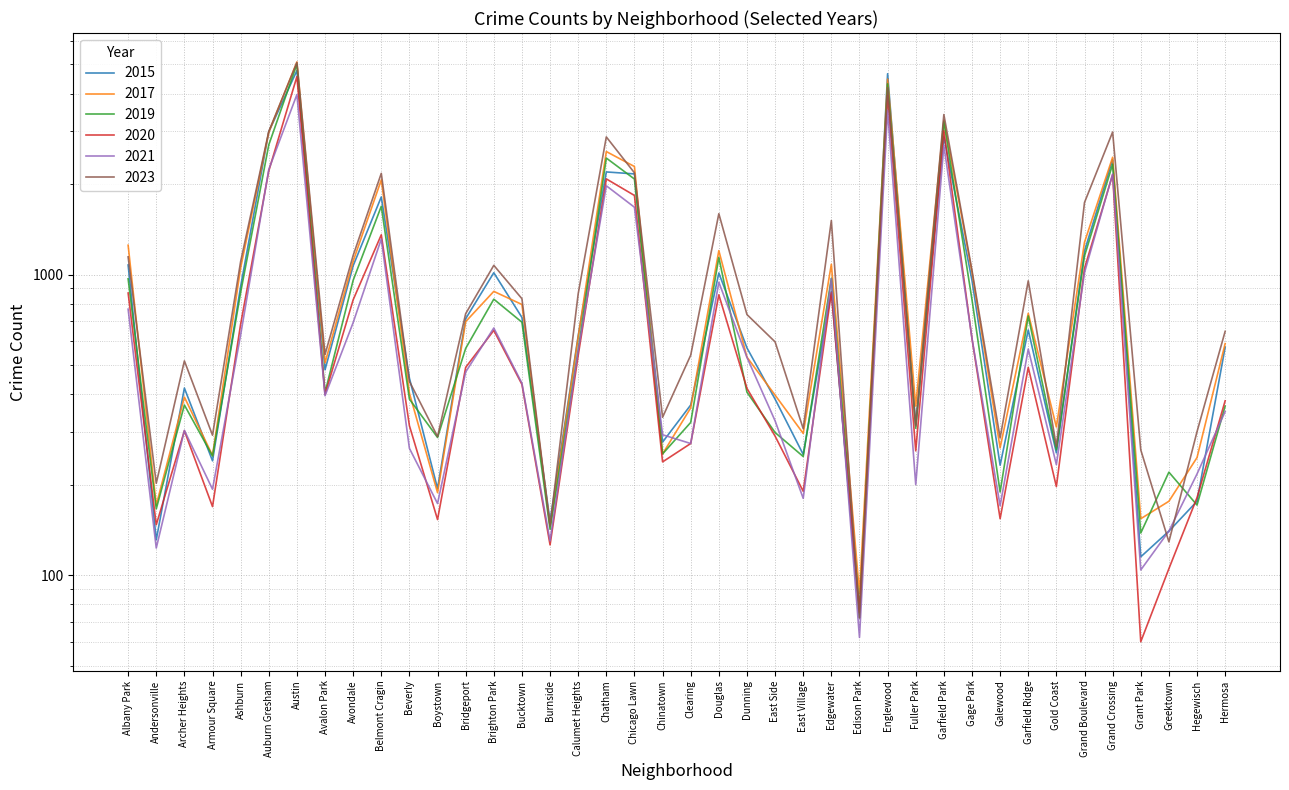

What is the difference between the 2023 values at Englewood and Belmont Cragin?

2013